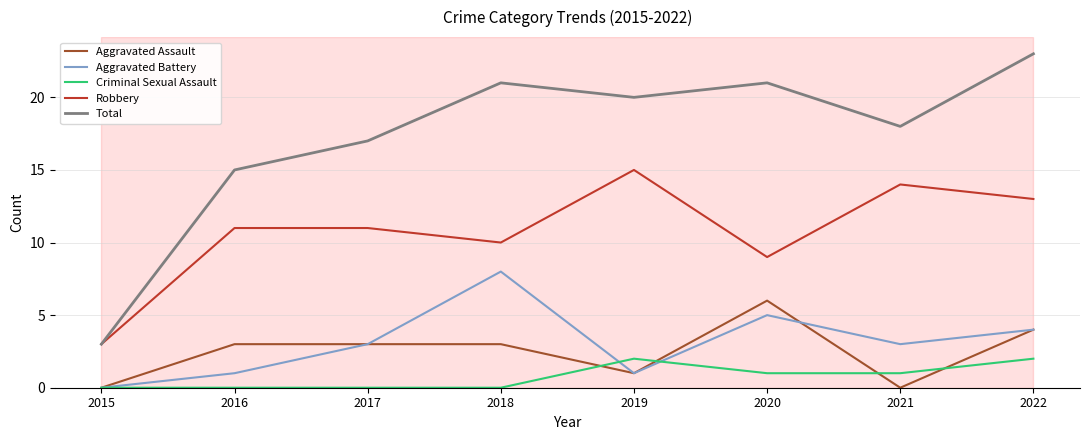

Where is Total nearest to the value 13?

2016